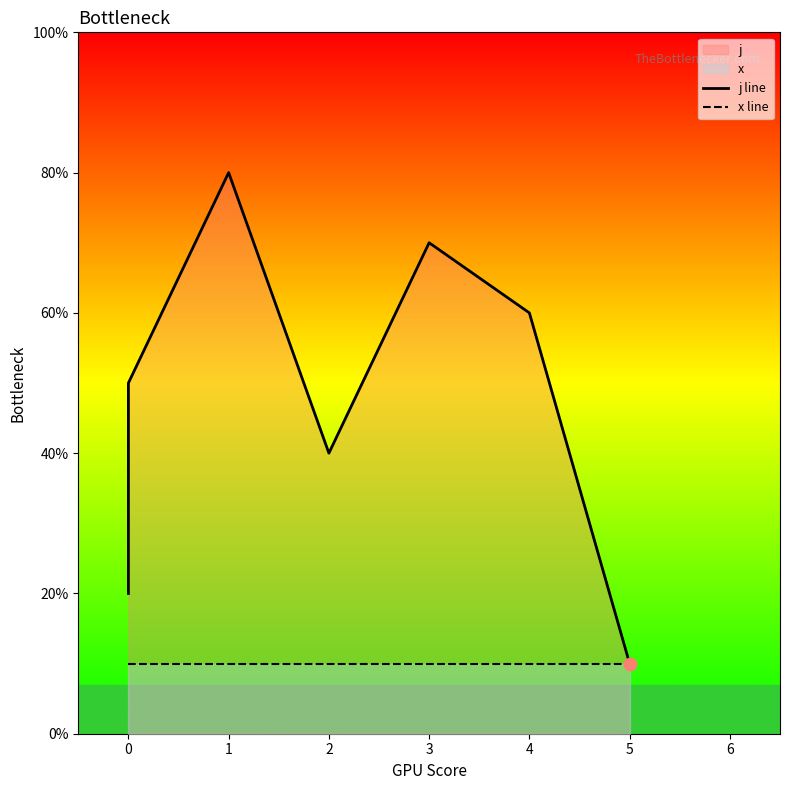

Which series has the largest Y range (max minus min)?

j line